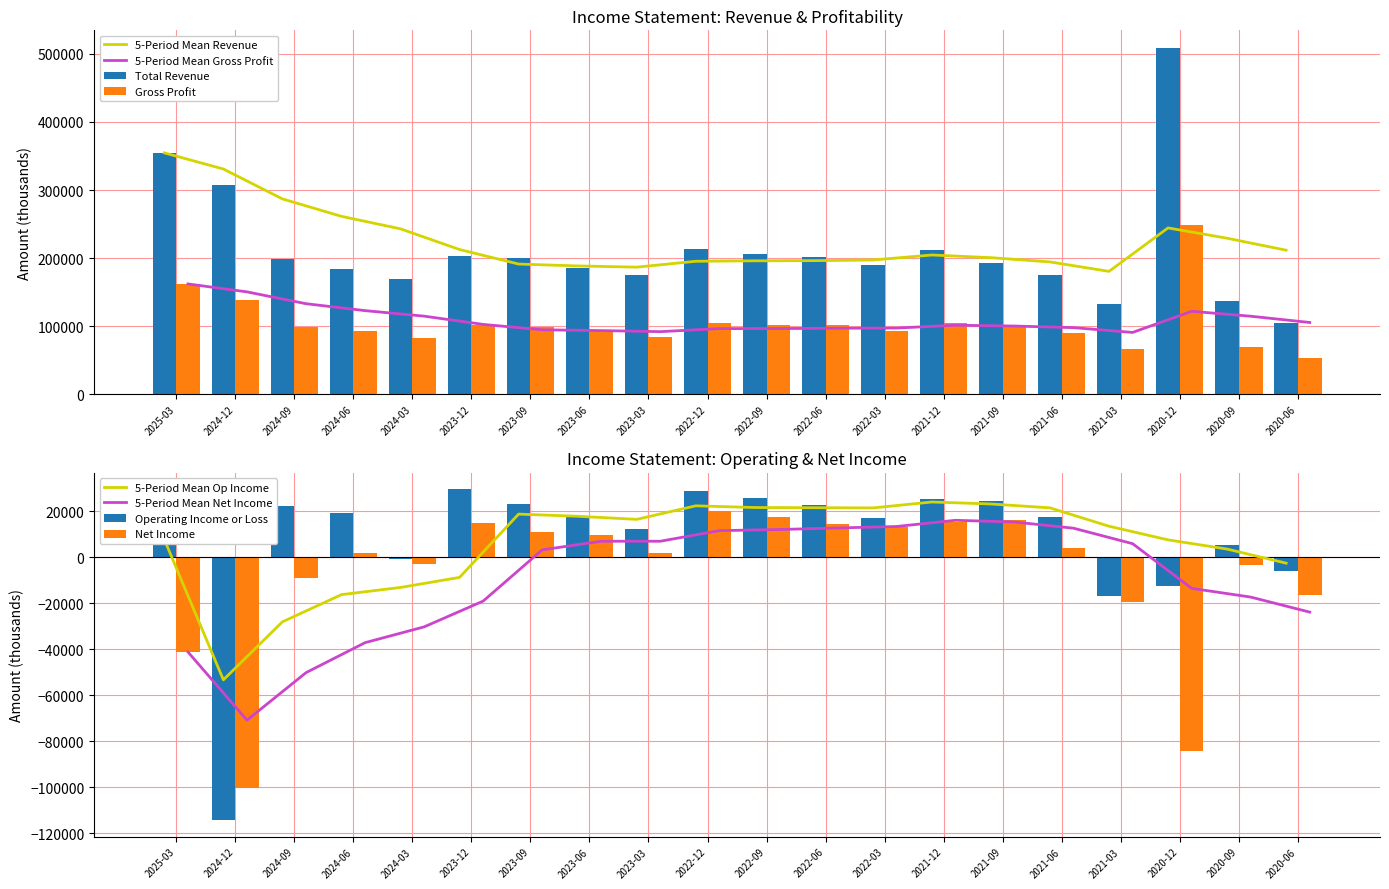

What is the average value of the Gross Profit series?

104105